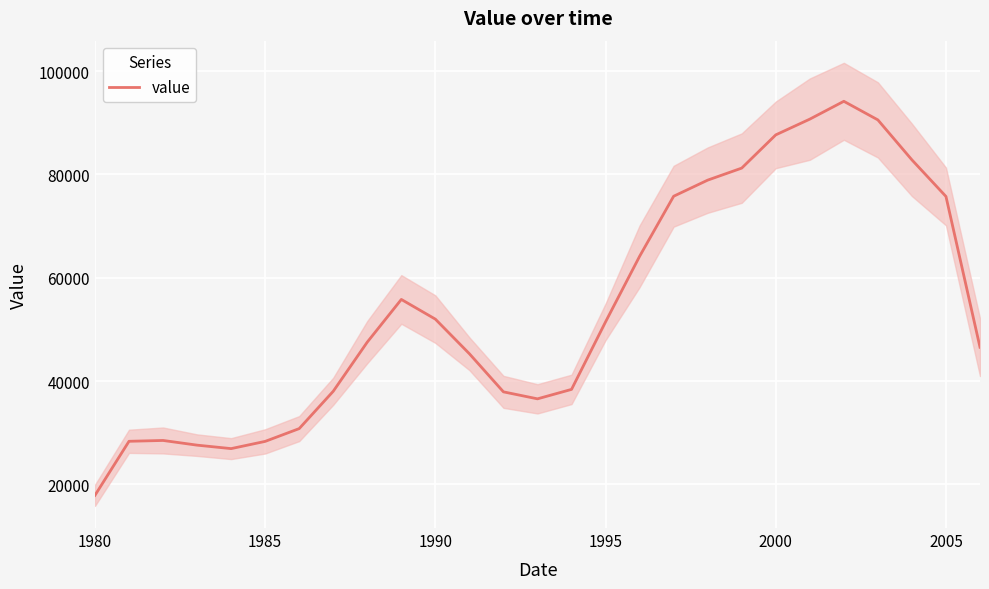

What is the greatest value displayed?

94154.7